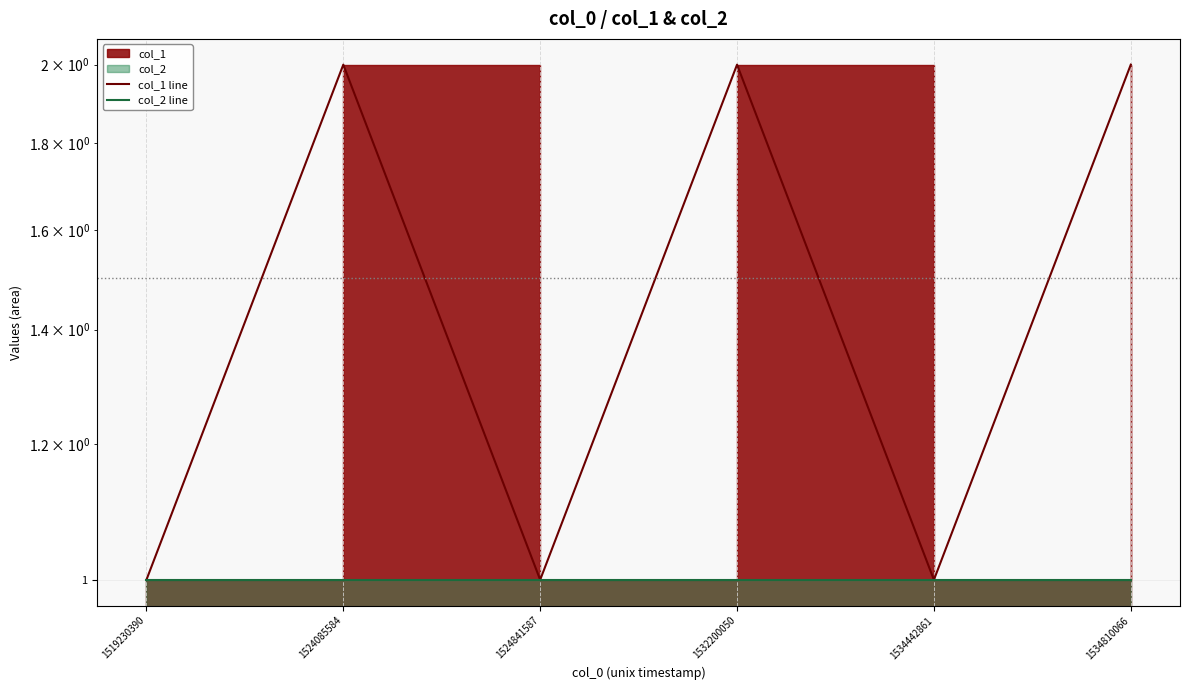

What is the value of the col_1 line point at the 1st from the left?

1